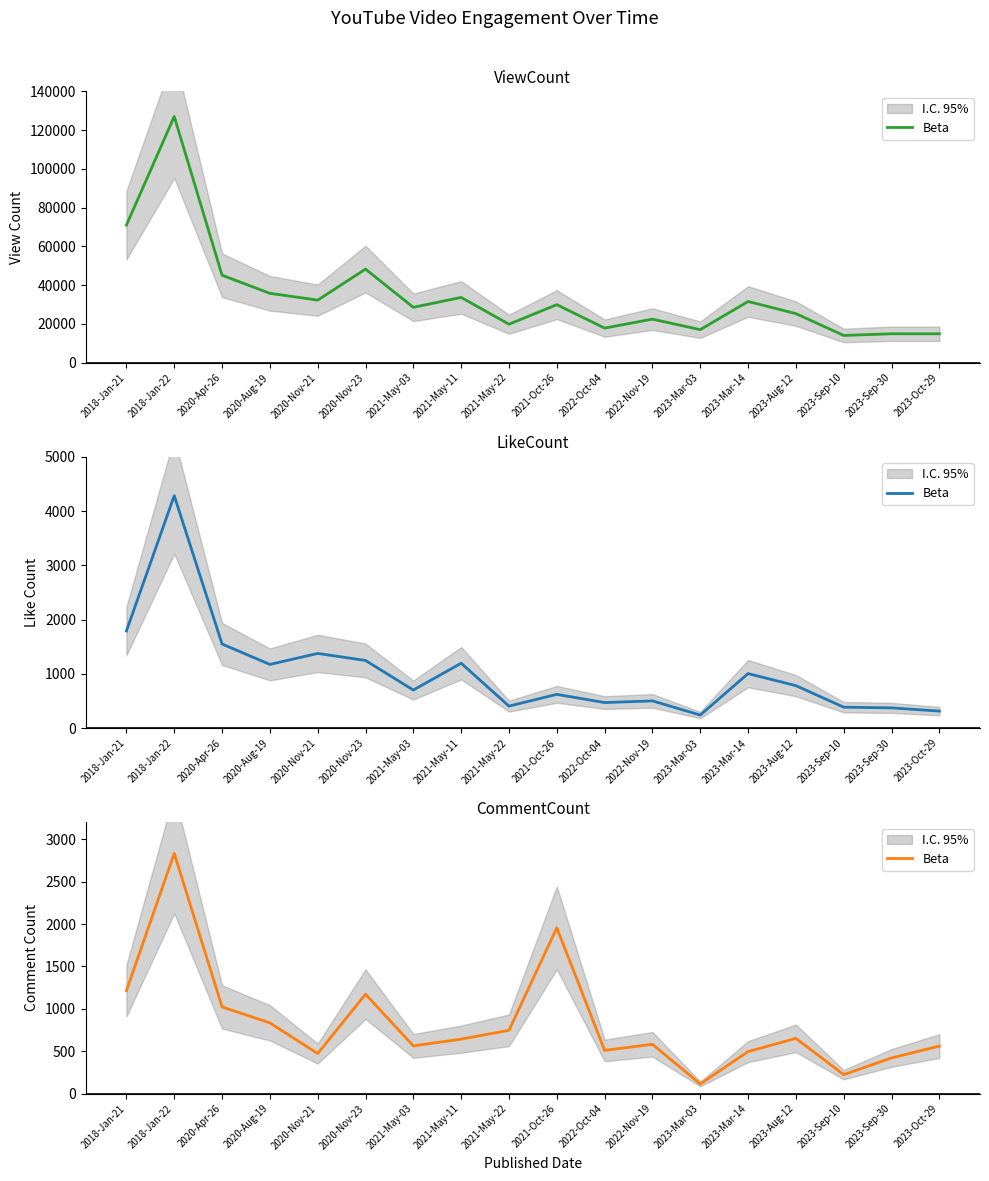

True or false: the data has more than 0 interior local peaks.

True